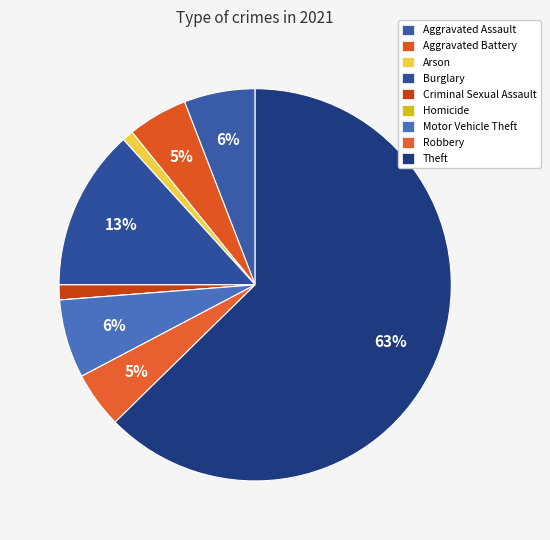

Which slice represents more than half of the pie?

Theft